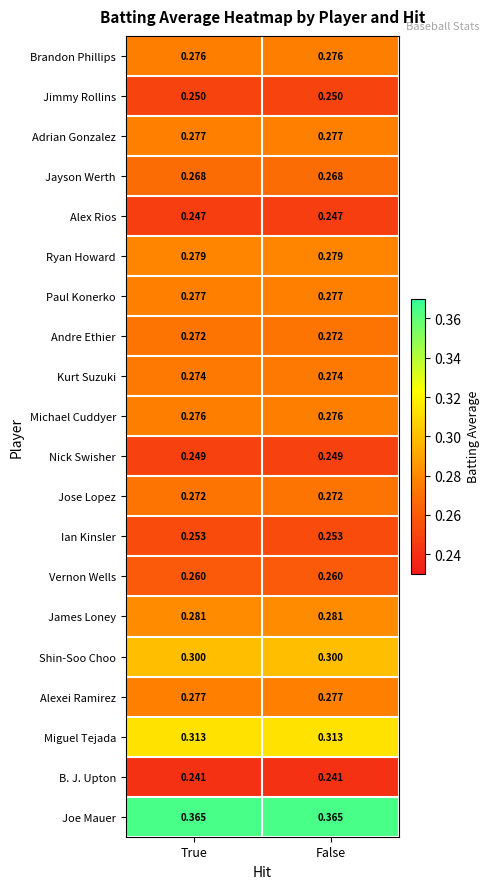

Which series has the largest total across all categories?

Joe Mauer